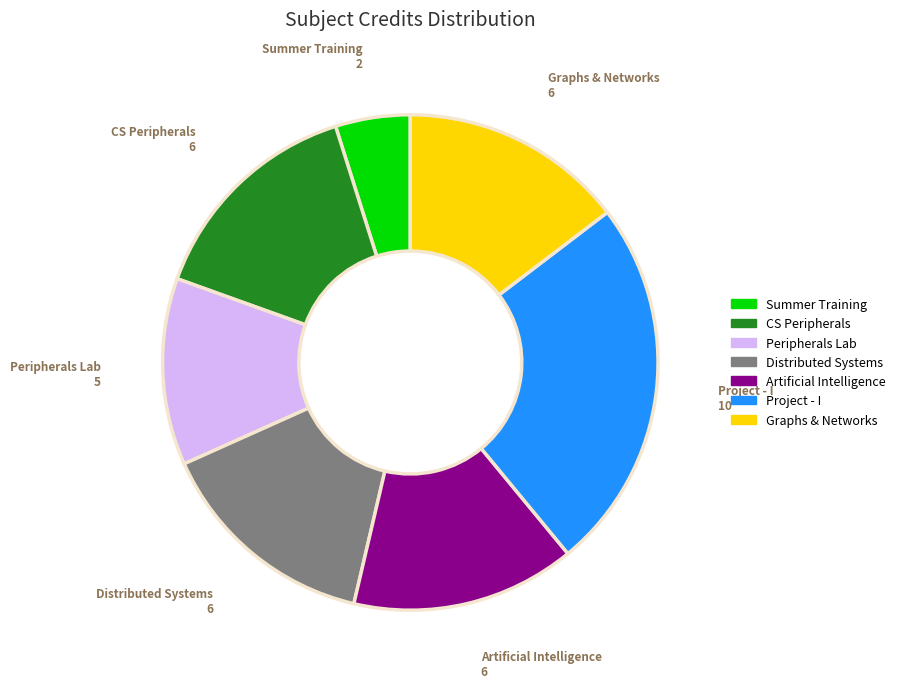

Is there any slice that represents more than half of the pie?

No